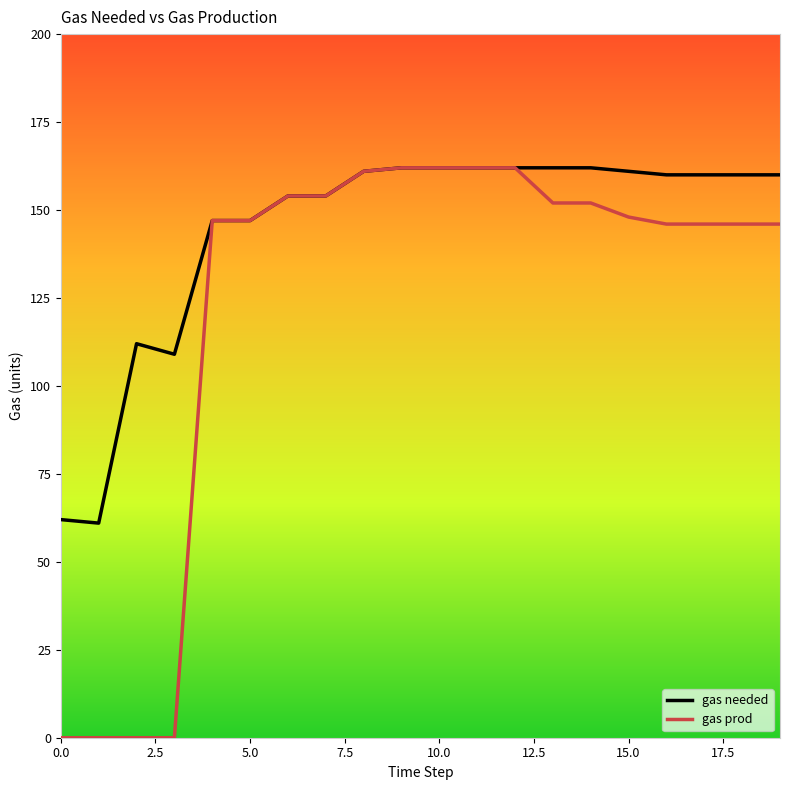

Which series has the widest spread of values?

gas prod